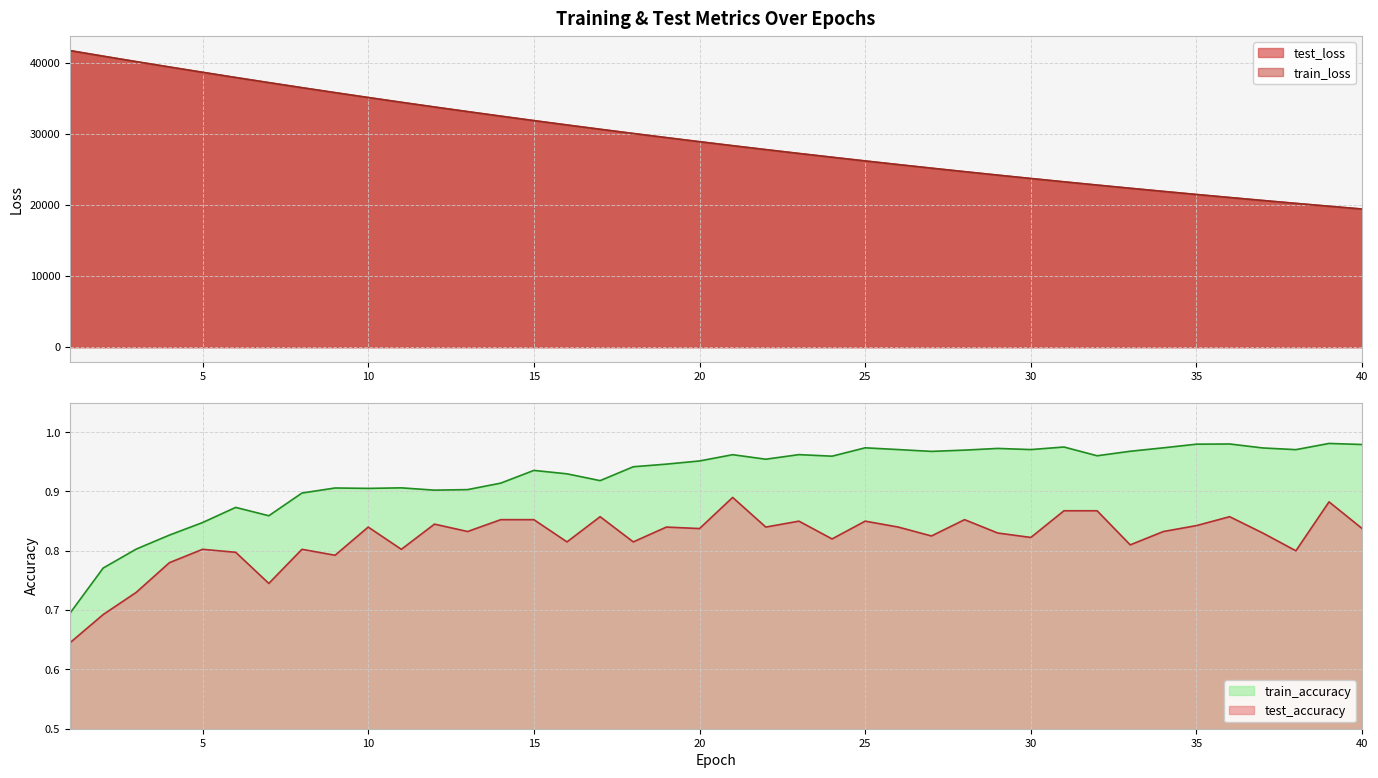

The value of test_loss at 31 is 23249.7. True or false?

True